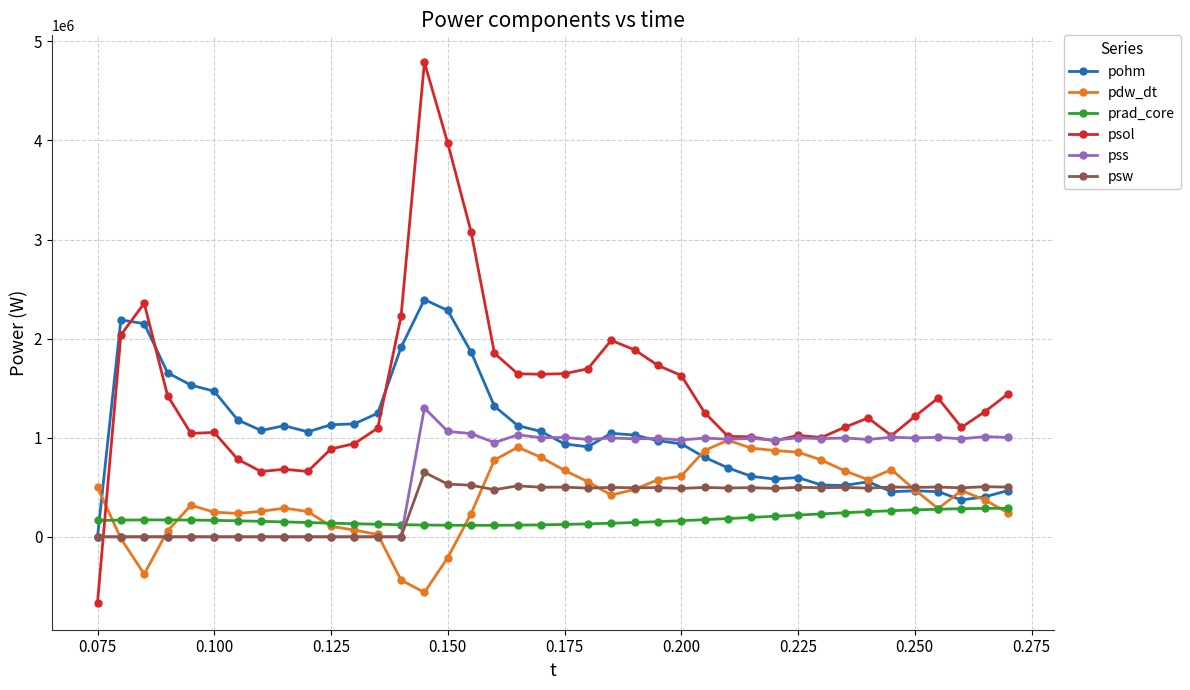

True or false: pdw_dt has more than 1 interior local peaks.

True